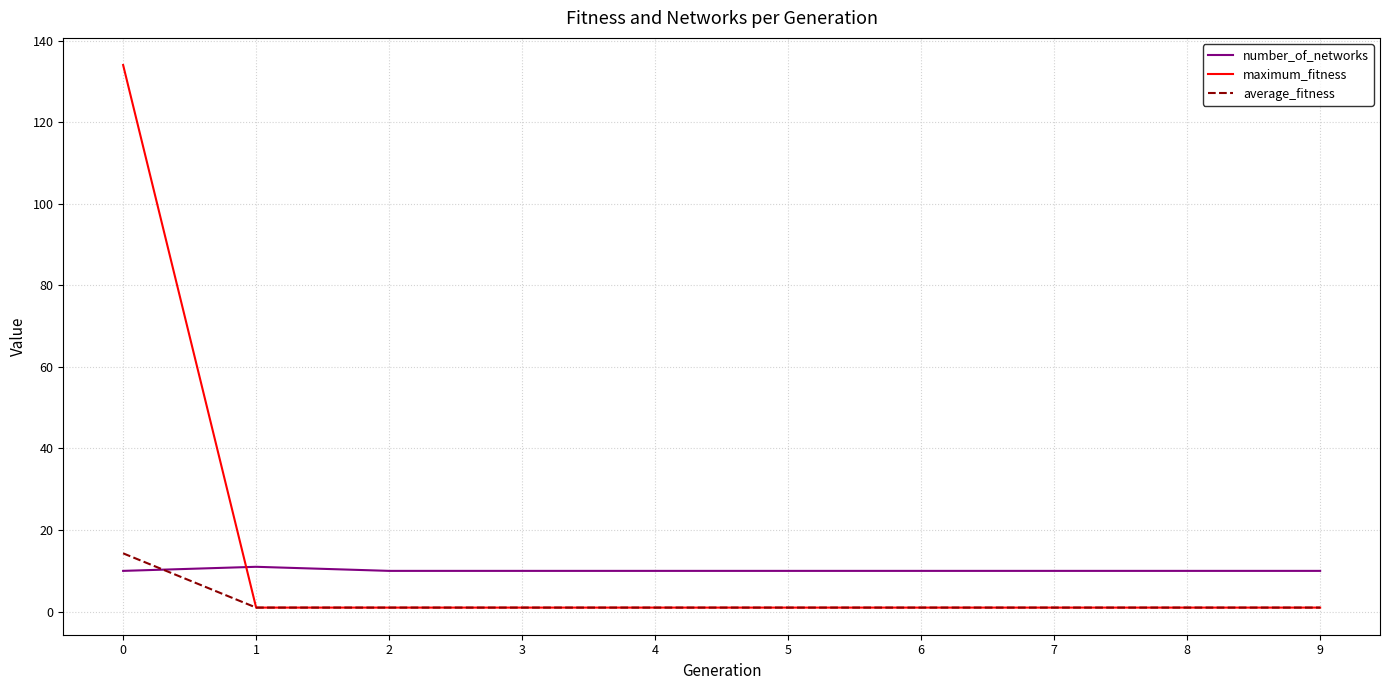

What is the sum of the average_fitness values at 6 and 5?

2.0